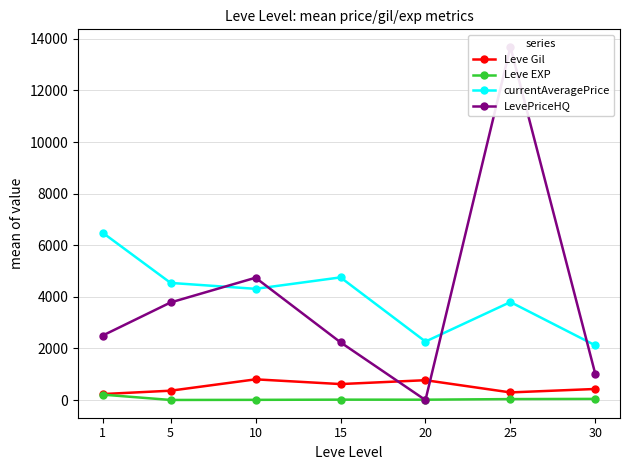

Where is the first local maximum for LevePriceHQ?

10